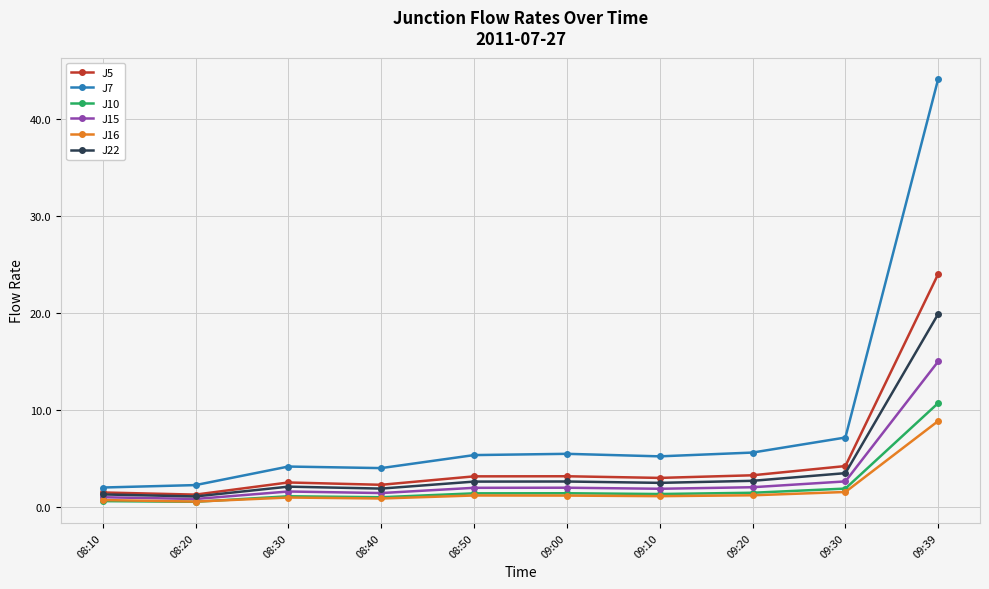

In J15, how many points are higher than both neighbors (excluding endpoints)?

2